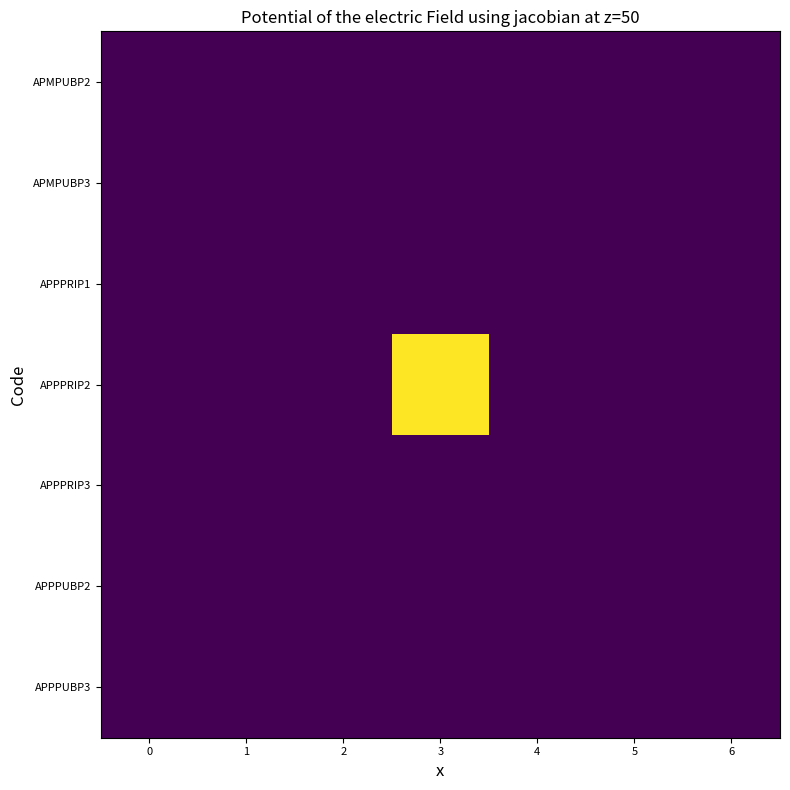

What is the total value across all series at 0?

2.0